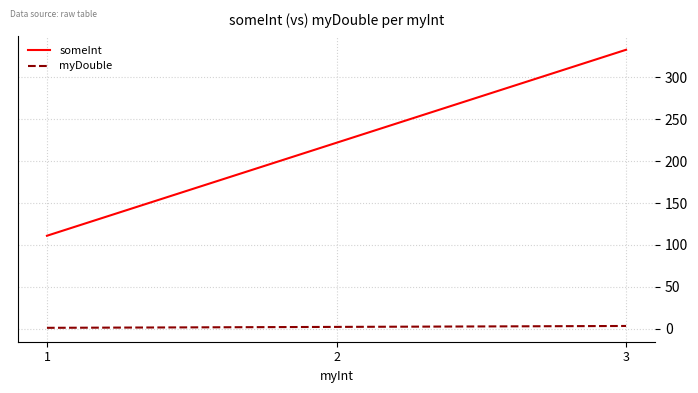

What is the difference between the highest and lowest values at 3?

329.7